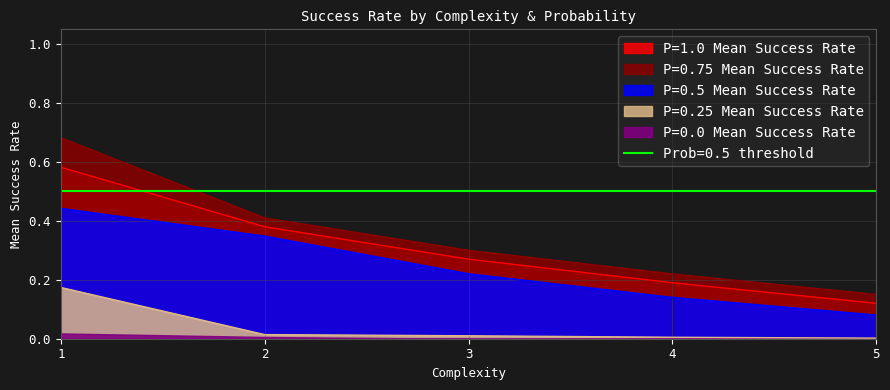

True or false: P=0.5 Mean Success Rate and P=0.25 Mean Success Rate cross at least once.

False